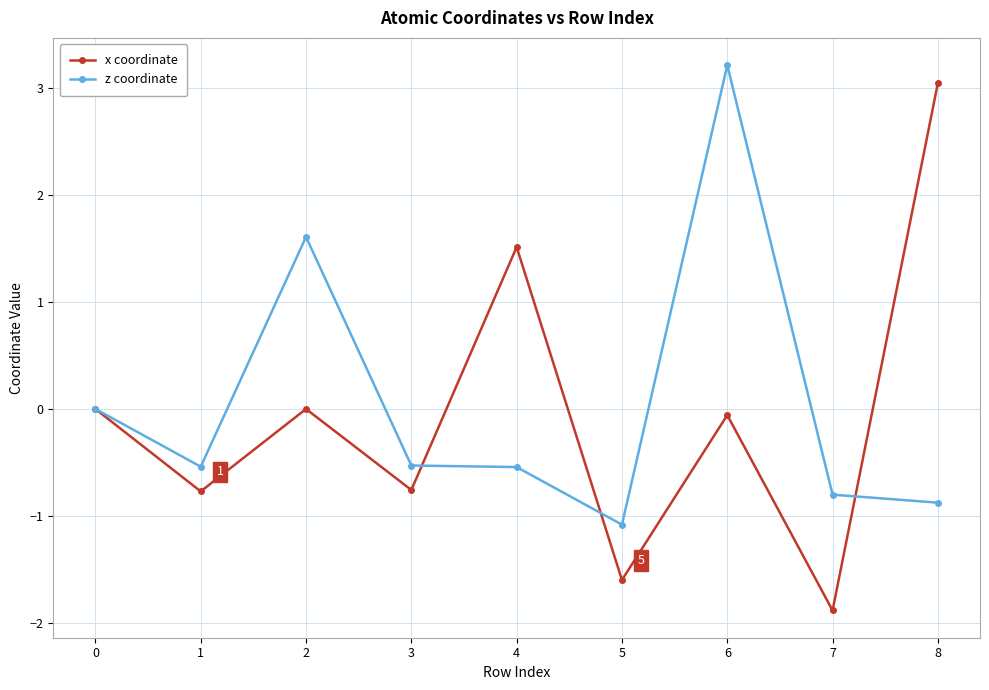

Where is z coordinate nearest to the value 1?

2